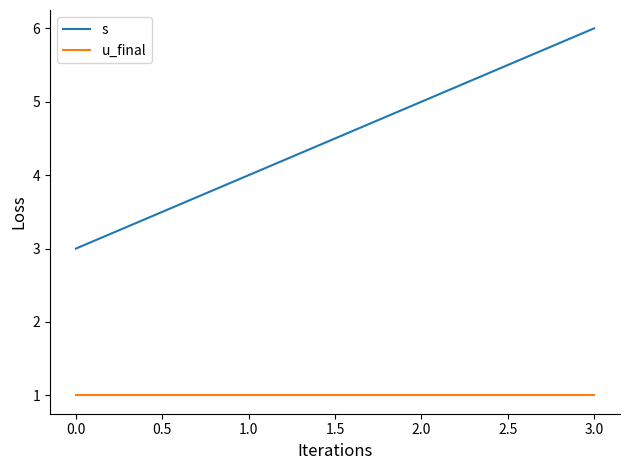

What is the total value across all series at 0.0?

4